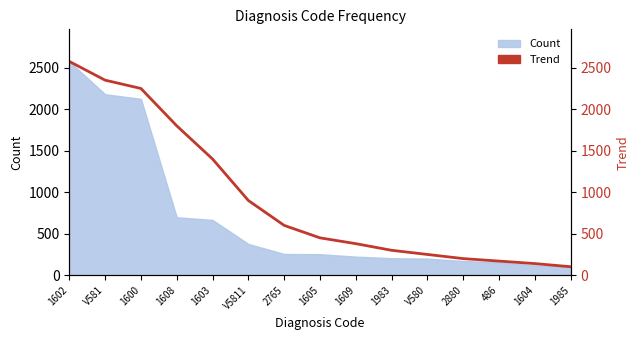

Which has a higher value, 486 or V580?

V580